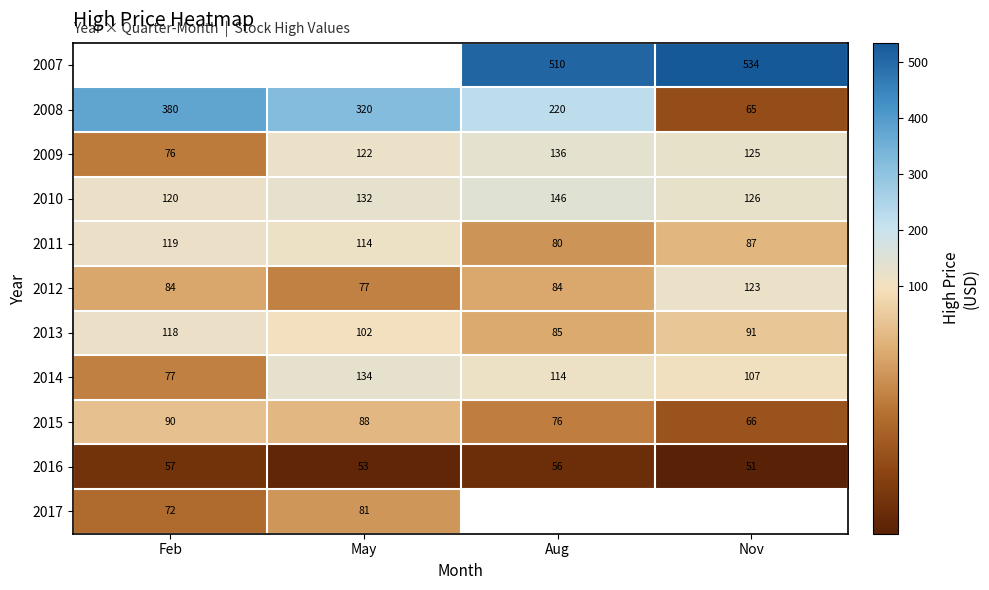

The value of 2016 at May is 20.7. True or false?

False